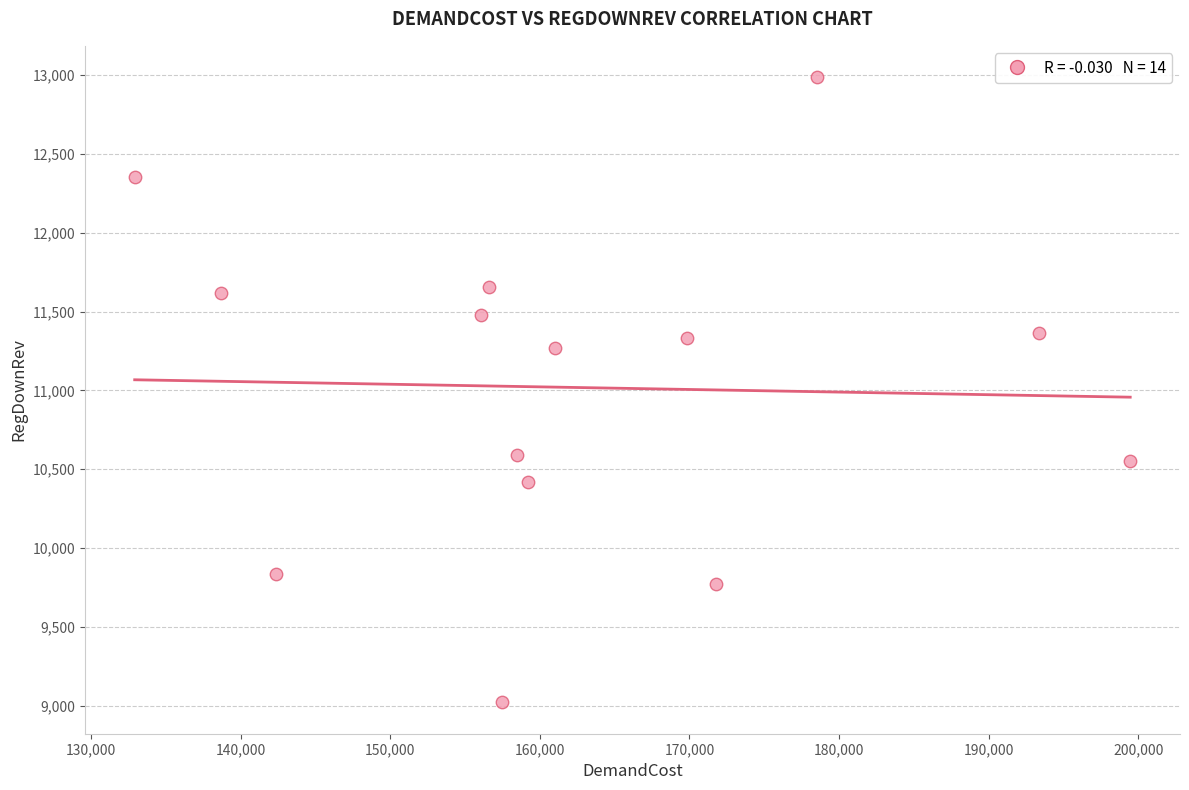

What is the range of Y values (max minus min)?

3967.2